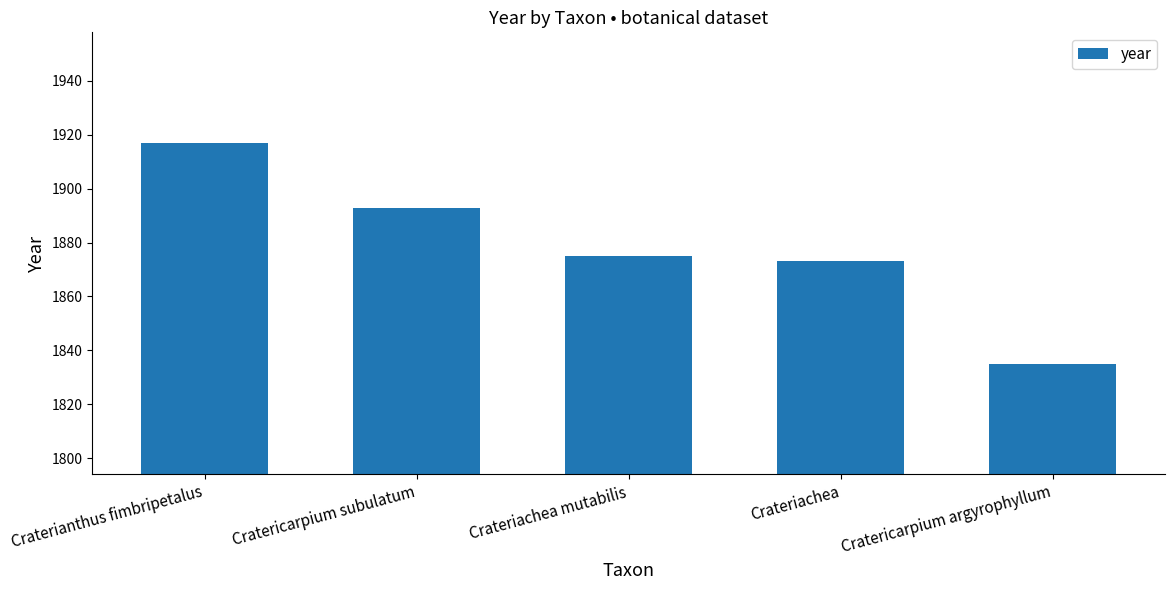

What is the value of the 2nd bar from the left?

1893